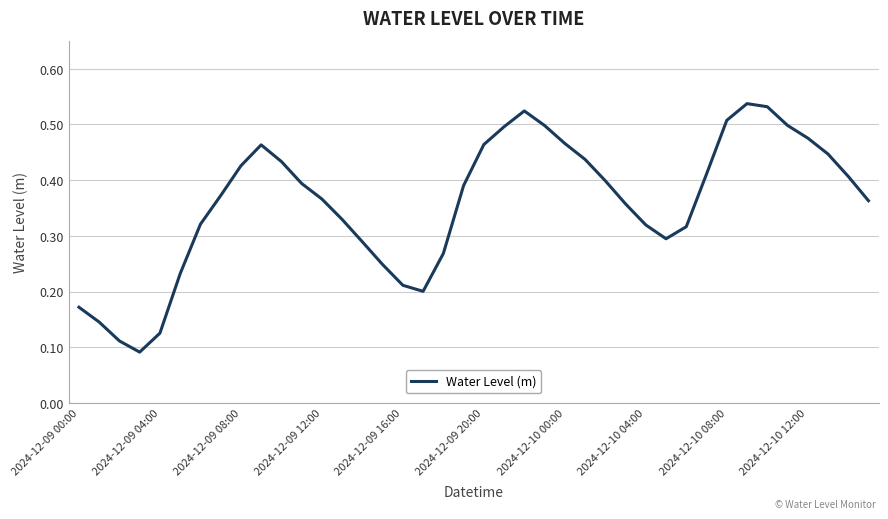

How many lines are shown in the chart?

1